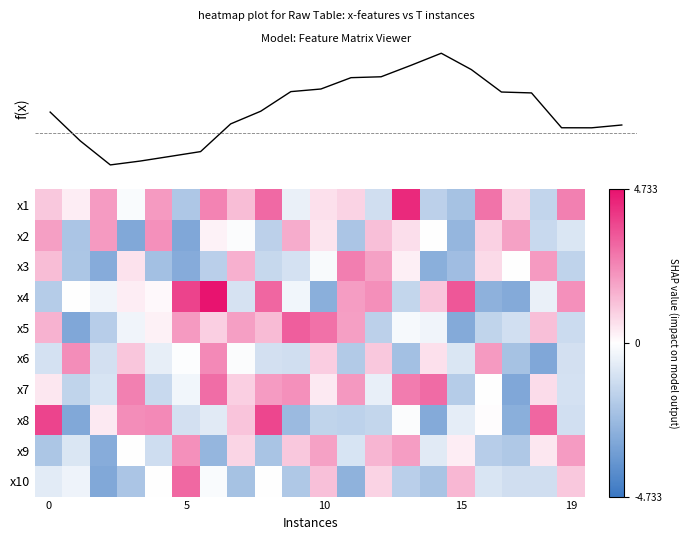

Reading left to right, extract all data points from this chart.

x1: 1.1	0.4	2.0	-0.1	2.0	-1.9	2.5	1.3	3.0	-0.5	0.6	0.9	-1.1	4.3	-1.6	-2.1	2.8	0.9	-1.5	2.5
x2: 1.9	-2.0	2.0	-3.0	2.2	-3.1	0.2	-0.1	-1.6	1.7	0.6	-2.0	1.3	0.7	0.0	-2.5	0.9	1.9	-1.3	-0.9
x3: 1.3	-2.0	-2.9	0.6	-2.2	-2.9	-1.6	1.6	-1.4	-1.0	-0.2	2.6	1.9	0.3	-2.8	-2.3	0.7	-0.0	2.0	-1.5
x4: -1.8	-0.0	-0.4	0.4	0.1	3.8	5.9	-1.0	3.1	-0.3	-2.8	1.9	2.2	-1.4	1.1	3.4	-2.7	-3.0	-0.5	2.2
x5: 1.5	-3.0	-1.7	-0.4	0.3	2.0	1.0	1.9	1.3	3.2	2.8	1.9	-1.6	-0.2	-0.3	-2.9	-1.5	-1.1	1.3	-1.3
x6: -1.0	2.3	-1.1	1.1	-0.6	-0.1	2.3	-0.1	-1.1	-1.1	1.0	-1.8	1.1	-2.2	0.6	-0.9	2.0	-2.1	-3.1	-1.1
x7: 0.5	-1.5	-0.9	2.5	-1.3	-0.3	2.9	1.0	2.0	2.2	0.4	2.0	-0.6	2.6	2.9	-1.8	-0.0	-3.0	0.7	-1.0
x8: 3.7	-3.0	0.4	2.3	2.3	-1.0	-0.7	1.2	3.7	-2.4	-1.5	-1.6	-1.4	-0.1	-3.0	-0.6	0.0	-2.8	3.1	-1.1
x9: -2.0	-0.9	-2.9	0.0	-1.2	2.2	-2.5	0.8	-2.0	1.1	1.9	-0.9	1.5	2.0	-0.7	0.4	-1.7	-1.9	0.5	2.0
x10: -0.7	-0.4	-3.0	-2.0	-0.0	3.0	-0.1	-2.1	-0.0	-1.9	1.2	-2.7	0.9	-1.7	-2.1	1.4	-0.9	-1.1	-1.1	1.1